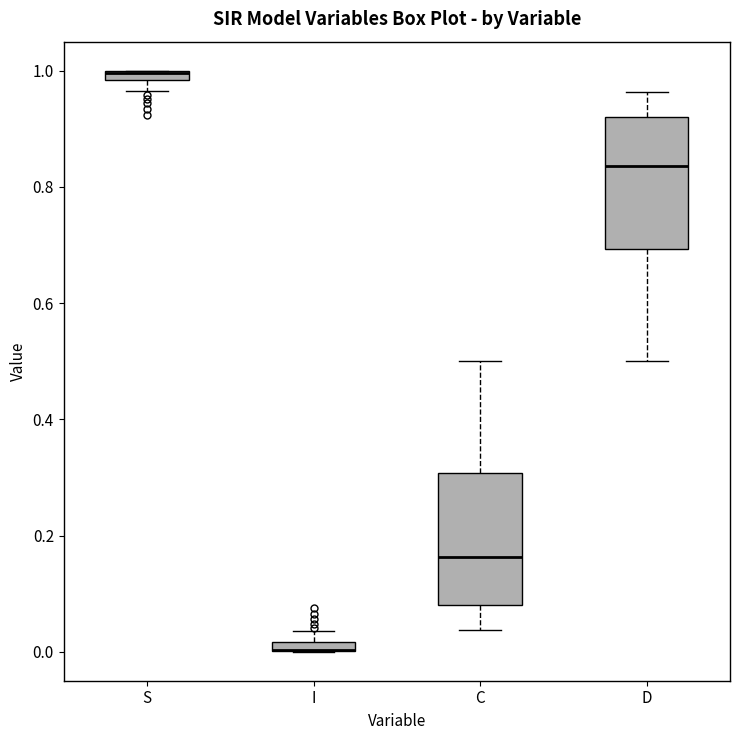

Where is the lower edge of the box for I on the y-axis? The values are not printed on the chart, so give them approximately, as read against the axis.

0.00